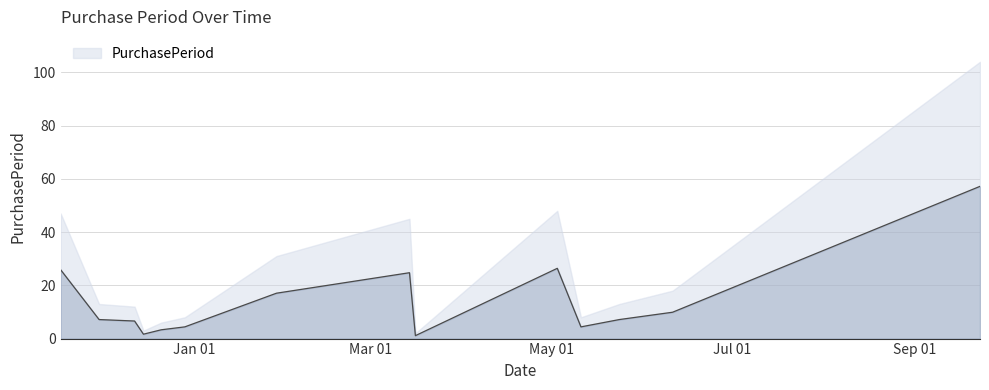

Rank the categories by value from lowest to highest.

2016-03-16, 2015-12-15, 2015-12-21, 2015-12-29, 2016-05-11, 2015-12-12, 2015-11-30, 2016-05-24, 2016-06-11, 2016-01-29, 2016-03-14, 2015-11-17, 2016-05-03, 2016-09-23